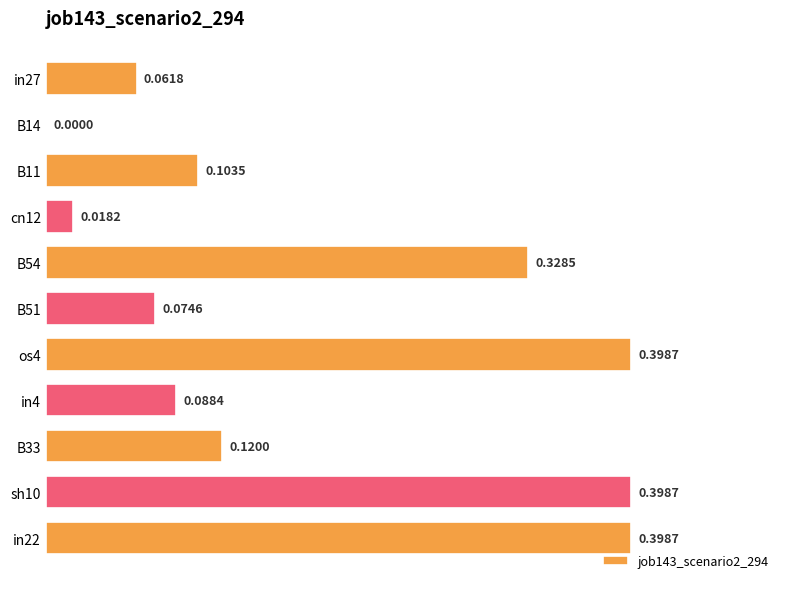

Which has a higher value, B33 or in4?

B33